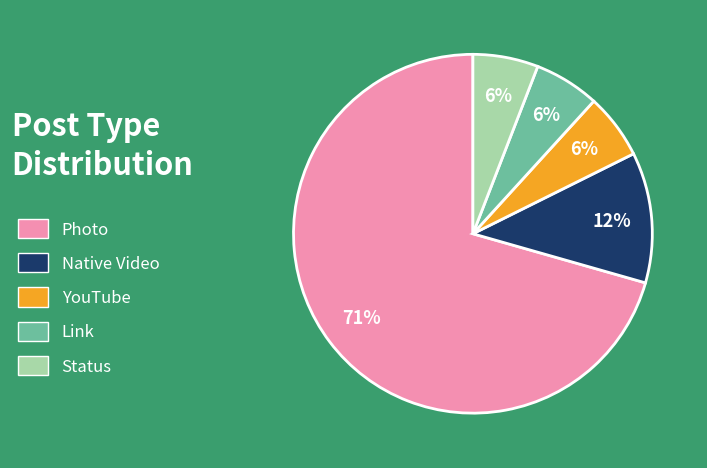

True or false: YouTube accounts for 1% of the total.

False